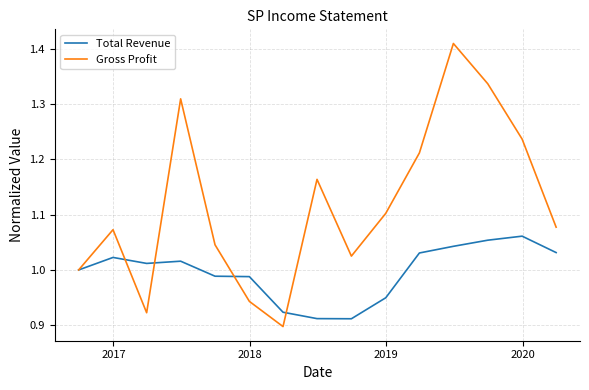

Rank the series by their average value, from lowest to highest.

Total Revenue, Gross Profit